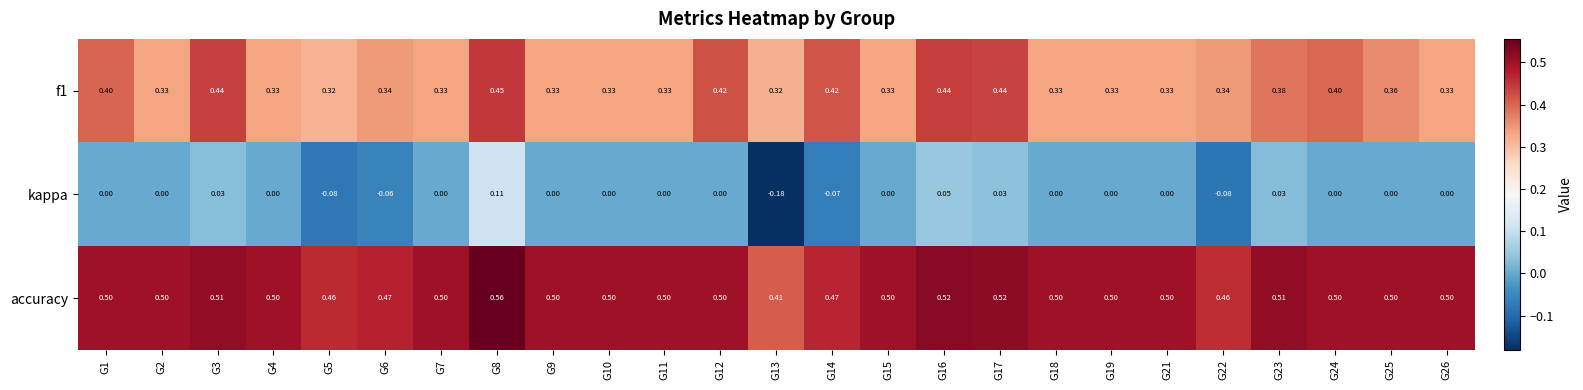

Which series has the widest spread of values?

kappa